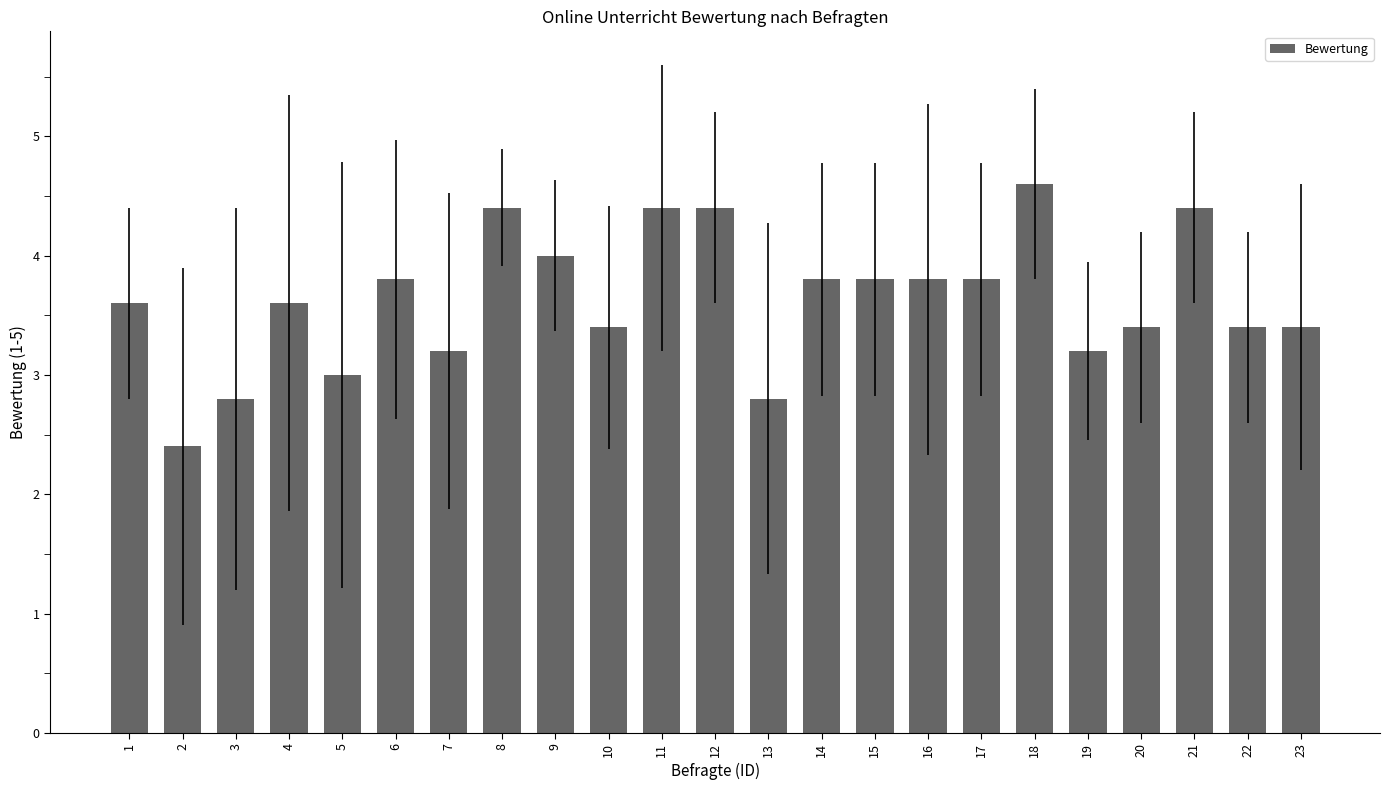

Which category has the lowest value across all series?

2